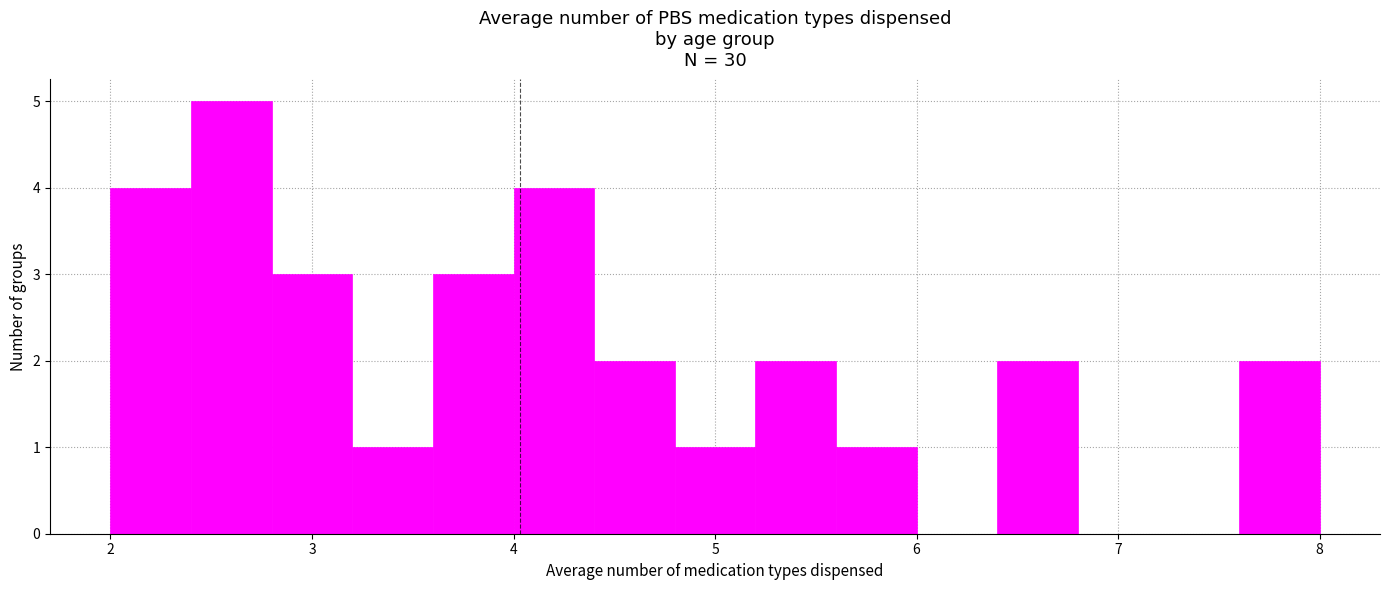

Reading left to right, list every bar in this chart as the range it spans on the x-axis followed by its height. The values are not printed on the chart, so give them approximately, as read against the axis.

2.0 to 2.4: 4
2.4 to 2.8: 5
2.8 to 3.2: 3
3.2 to 3.6: 1
3.6 to 4.0: 3
4.0 to 4.4: 4
4.4 to 4.8: 2
4.8 to 5.2: 1
5.2 to 5.6: 2
5.6 to 6.0: 1
6.0 to 6.4: 0
6.4 to 6.8: 2
6.8 to 7.2: 0
7.2 to 7.6: 0
7.6 to 8.0: 2